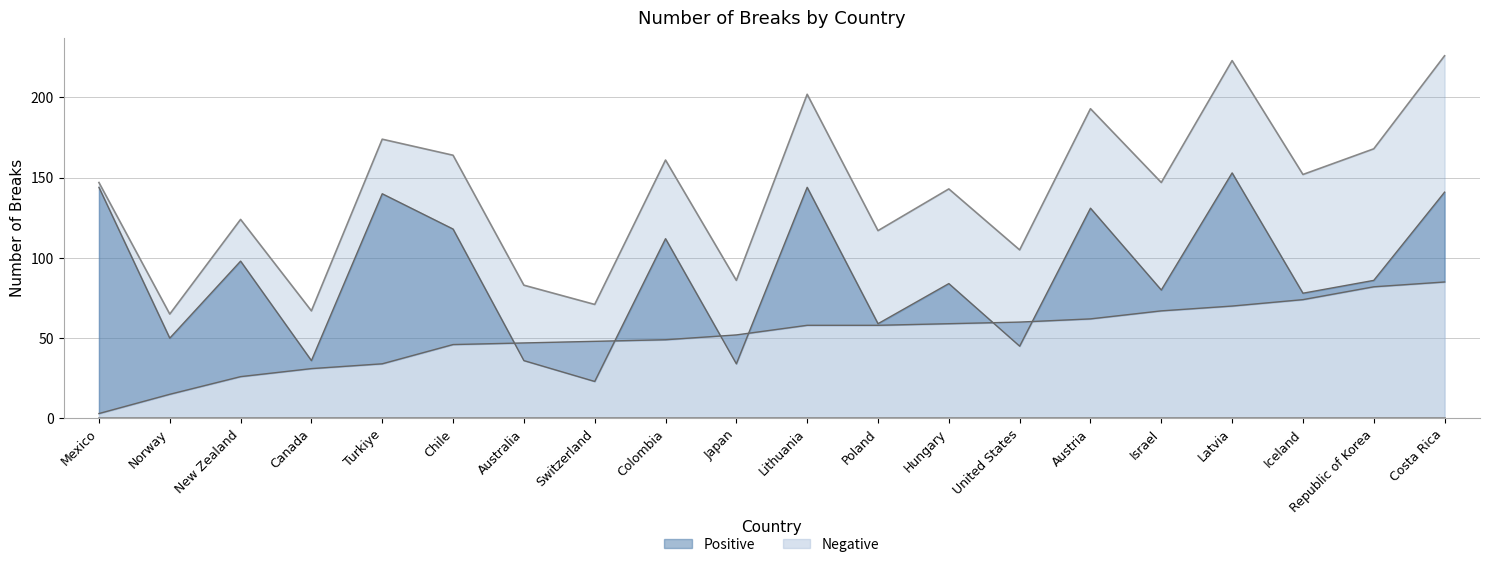

True or false: Negative and Positive cross at least once.

True